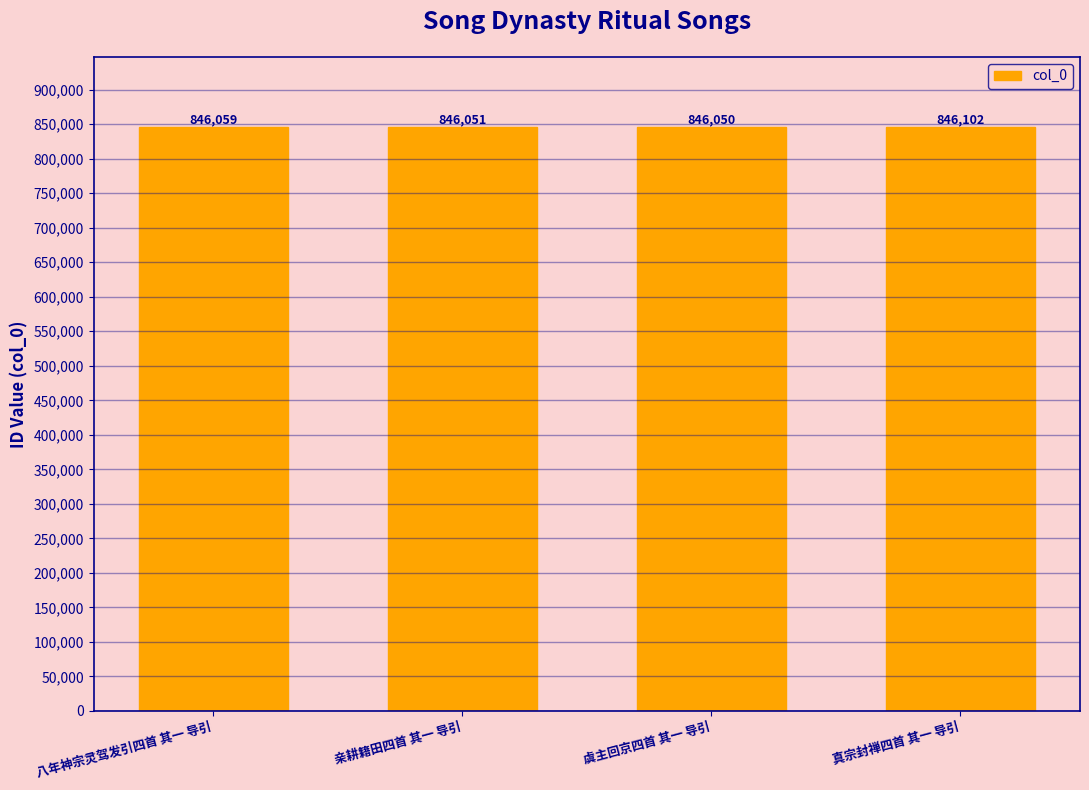

What is the difference between the values at 八年神宗灵驾发引四首 其一 导引 and 亲耕籍田四首 其一 导引?

8